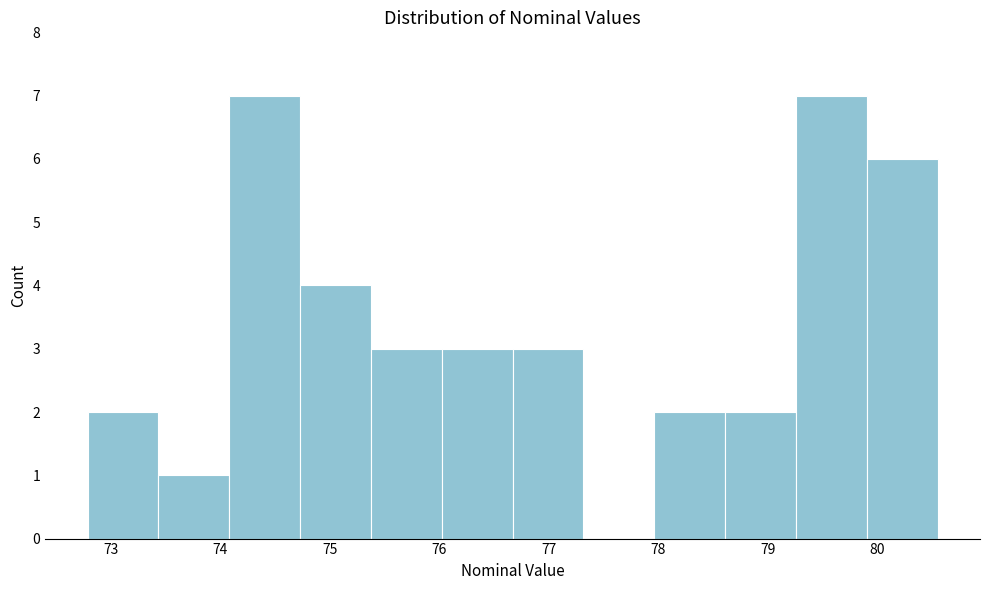

Reading left to right, list every bar in this chart as the range it spans on the x-axis followed by its height. Neither the bar edges nor the heights are printed on the chart, so give them approximately, as read against the axes.

72.8 to 73.4: 2
73.4 to 74.1: 1
74.1 to 74.7: 7
74.7 to 75.4: 4
75.4 to 76.0: 3
76.0 to 76.7: 3
76.7 to 77.3: 3
77.3 to 78.0: 0
78.0 to 78.6: 2
78.6 to 79.3: 2
79.3 to 79.9: 7
79.9 to 80.5: 6